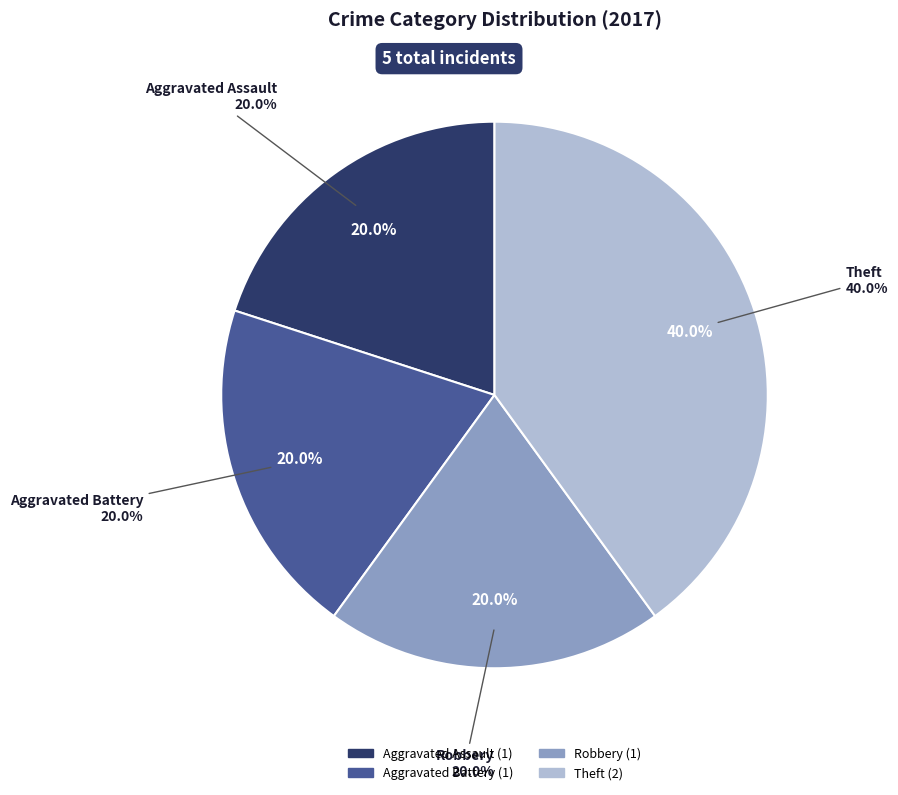

What is the largest slice in the pie chart?

Theft